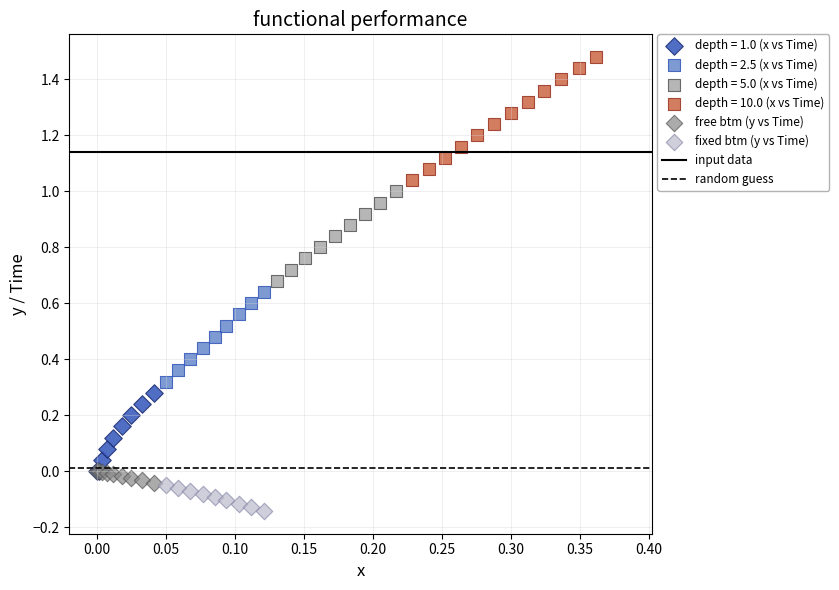

Which series contains the highest Y value?

depth = 10.0 (x vs Time)